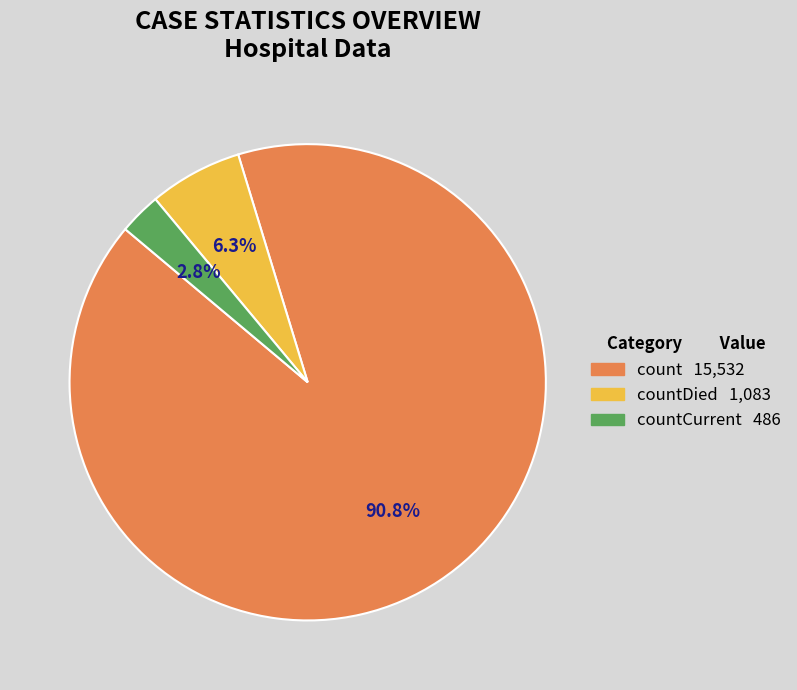

Is there a majority slice in this chart?

Yes